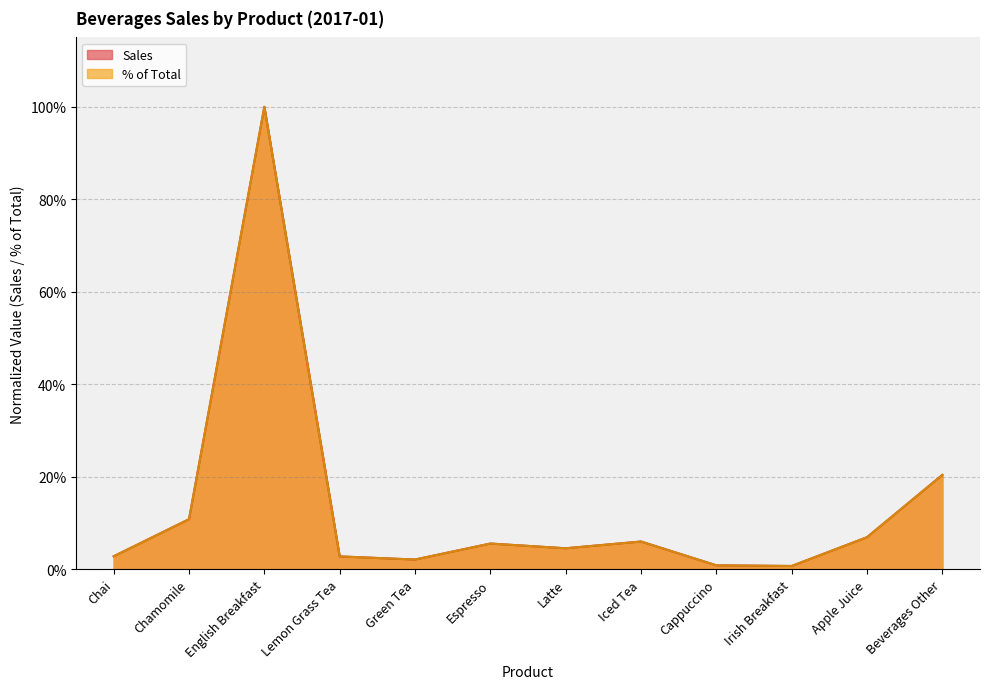

At which category does Sales reach its first local valley?

Green Tea